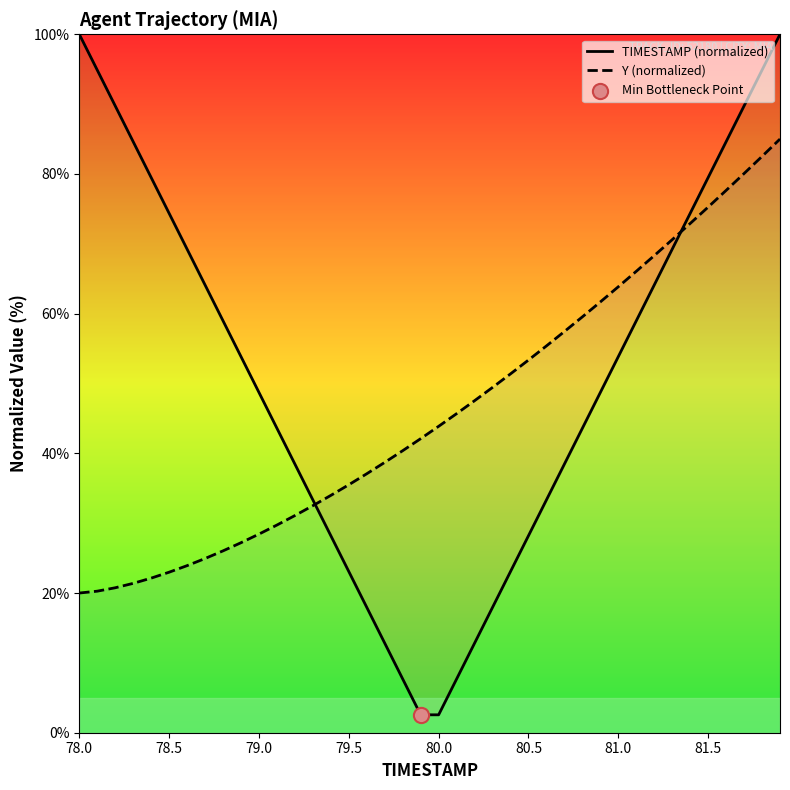

Which series has the largest total across all categories?

TIMESTAMP (normalized)